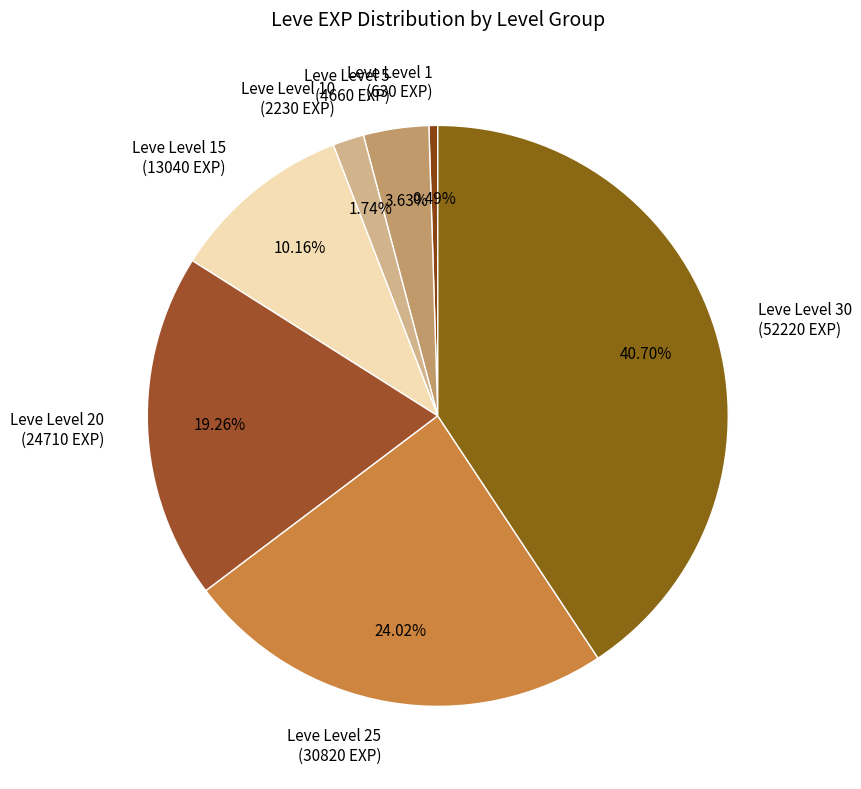

Combined, do Leve Level 30 (52220 EXP) and Leve Level 15 (13040 EXP) account for over 50%?

Yes